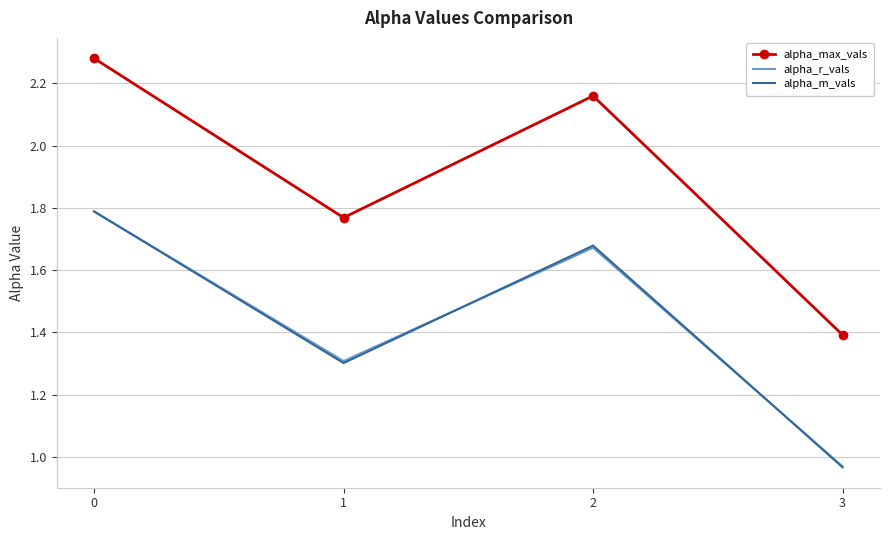

At which category does alpha_r_vals reach its first local valley?

1